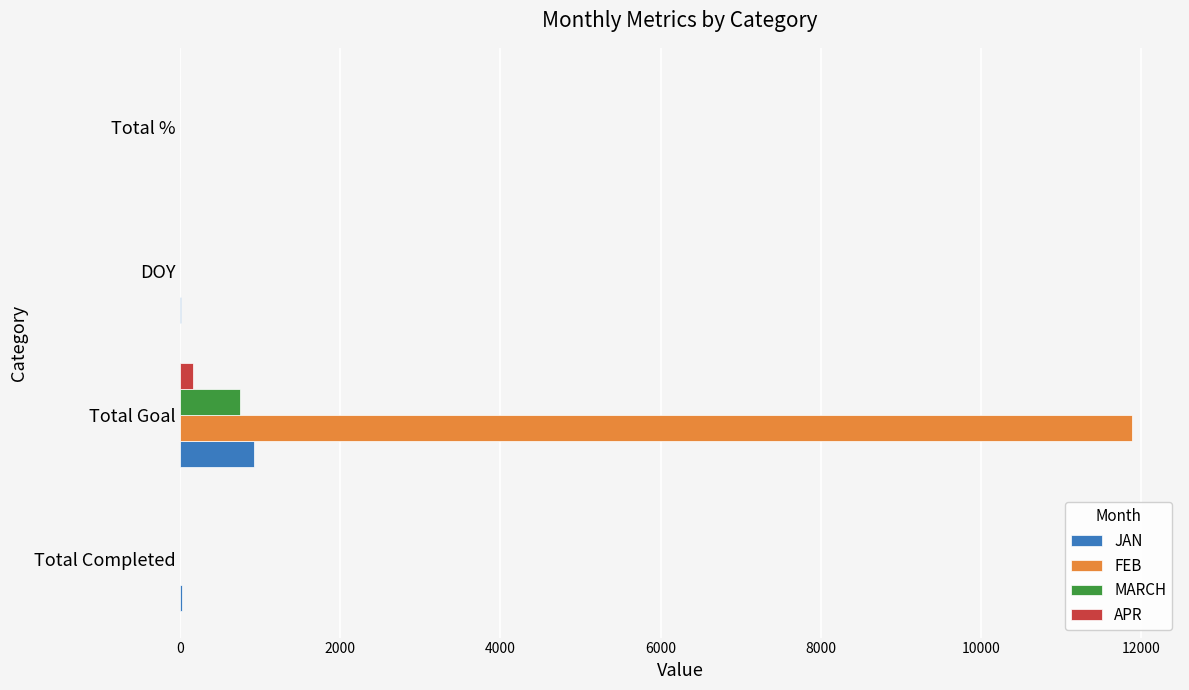

Is it true that FEB equals 19141 at Total Goal?

False